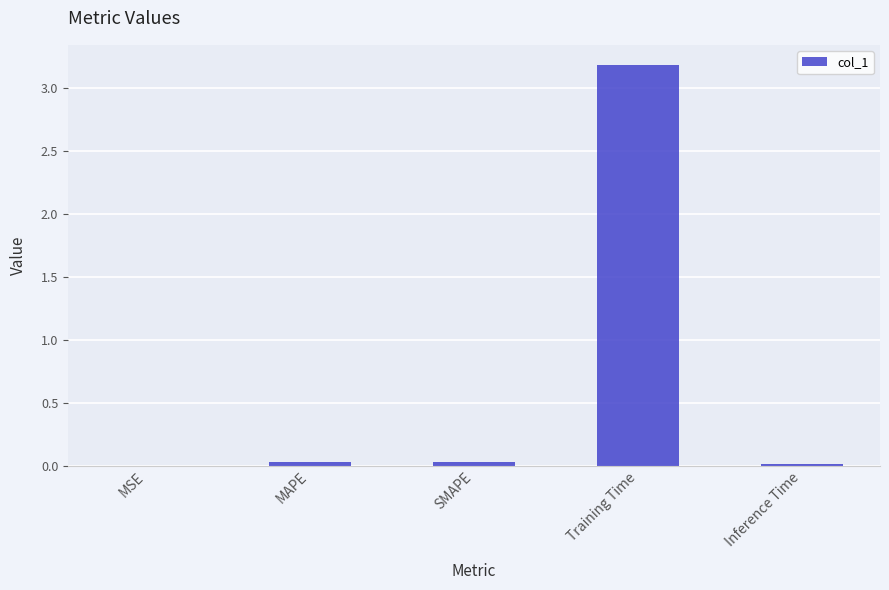

What is the sum of all values?

3.3